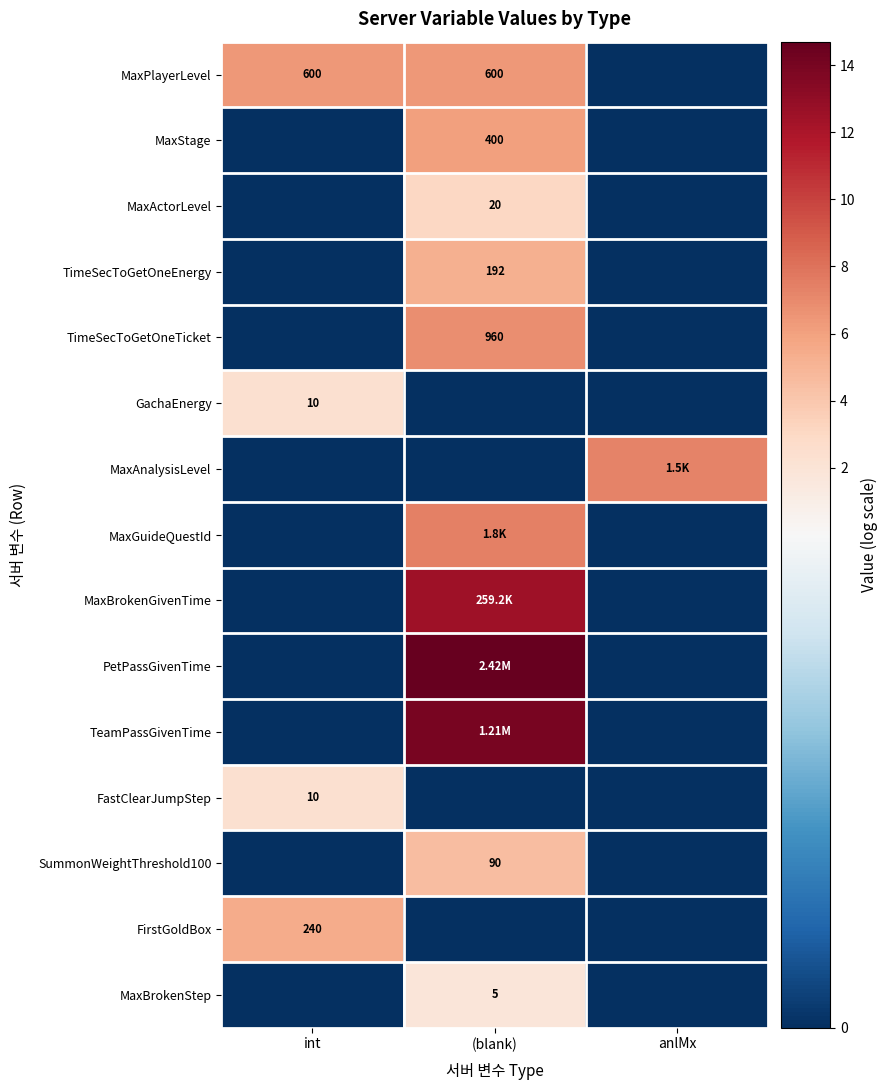

At how many categories does at least one series exceed 8?

1